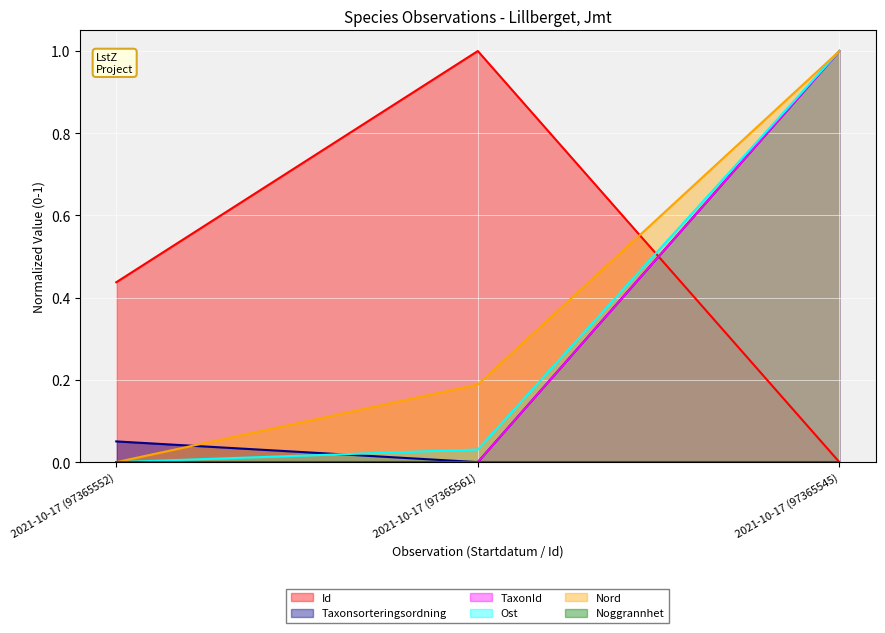

What is the sum of the Ost values at 2021-10-17 (97365545) and 2021-10-17 (97365552)?

1.0